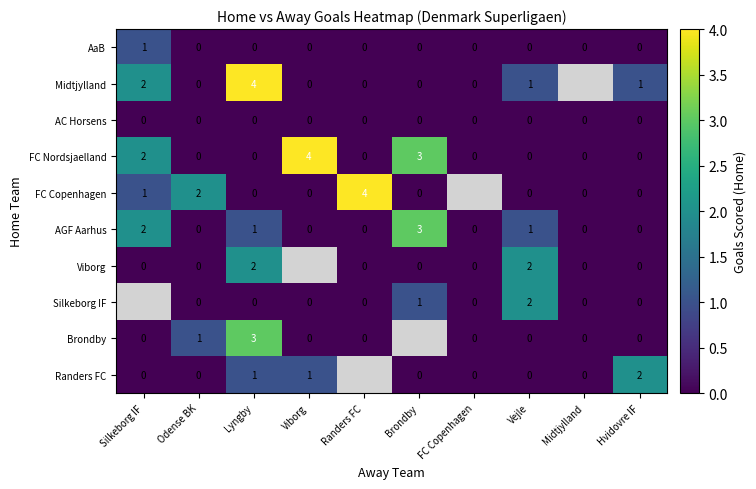

Which label corresponds to the smallest value in the chart?

Odense BK